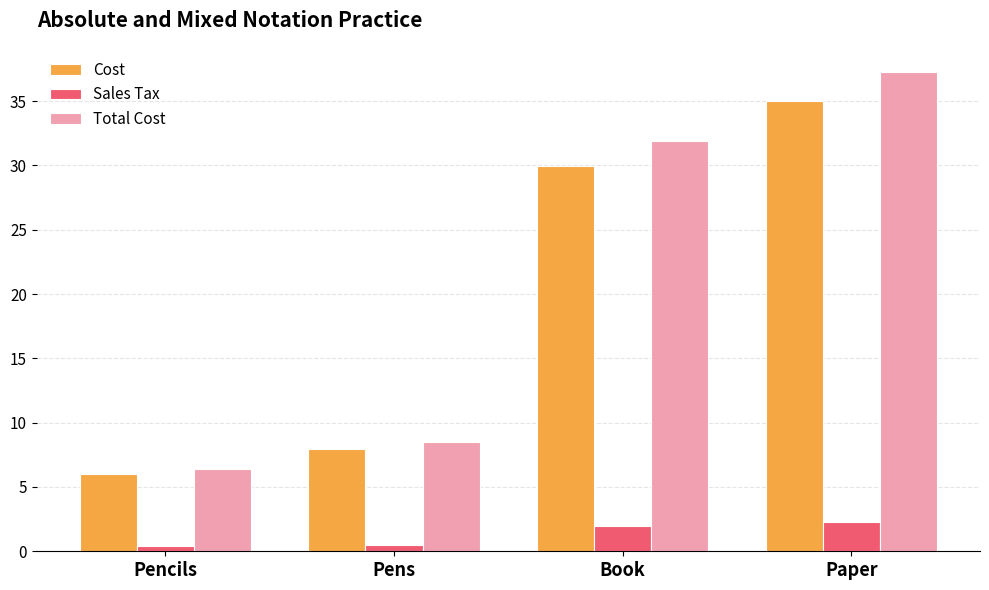

How many data points in Sales Tax are less than 1?

2